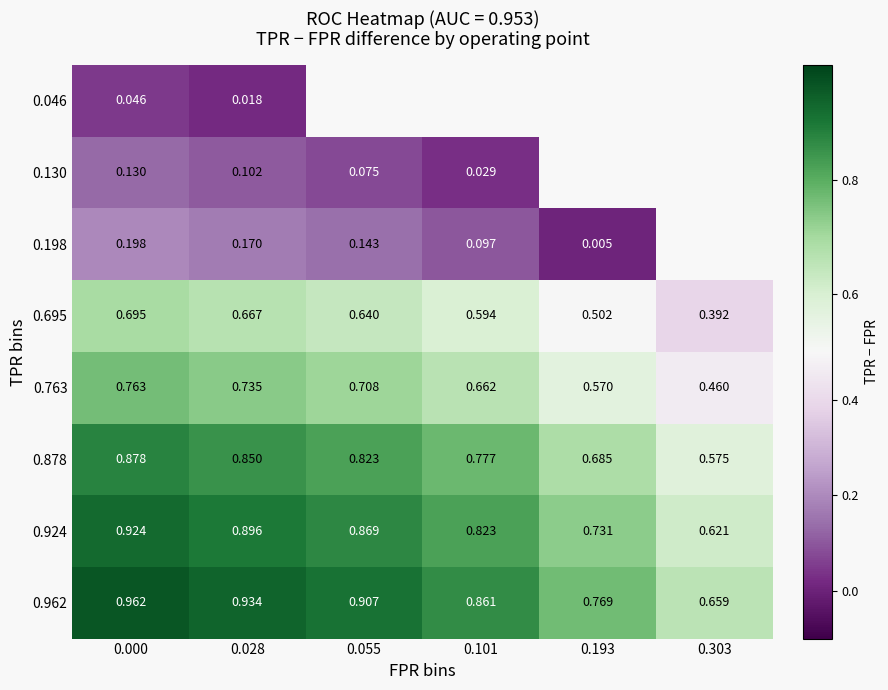

Between 0.101 and 0.055, which is larger?

0.055